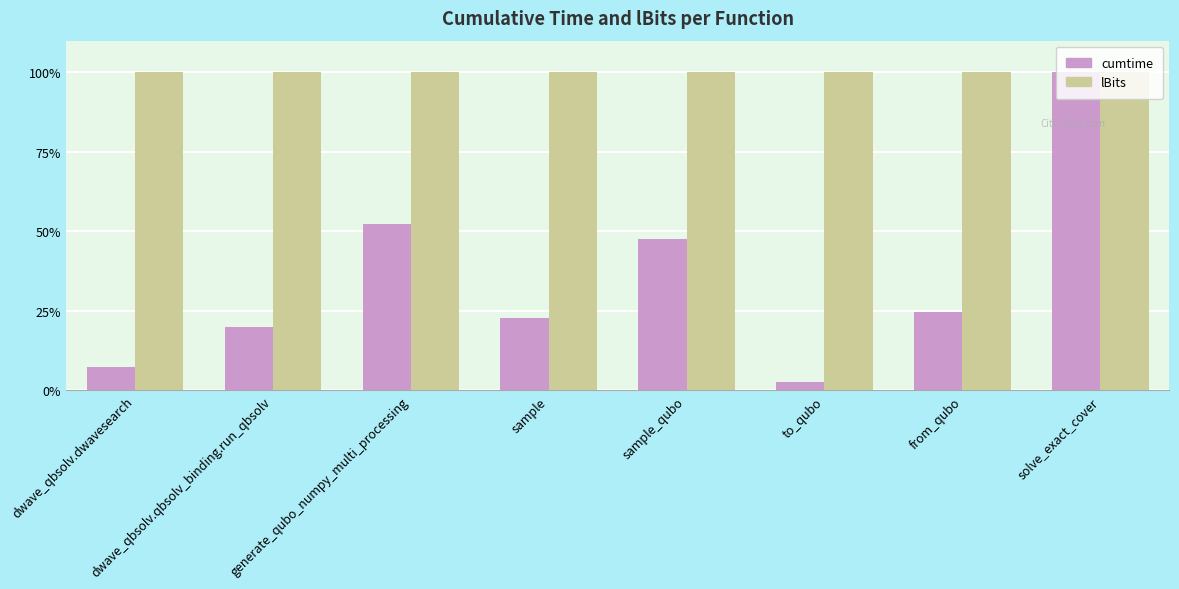

What is the total value across all series at sample_qubo?

147.7